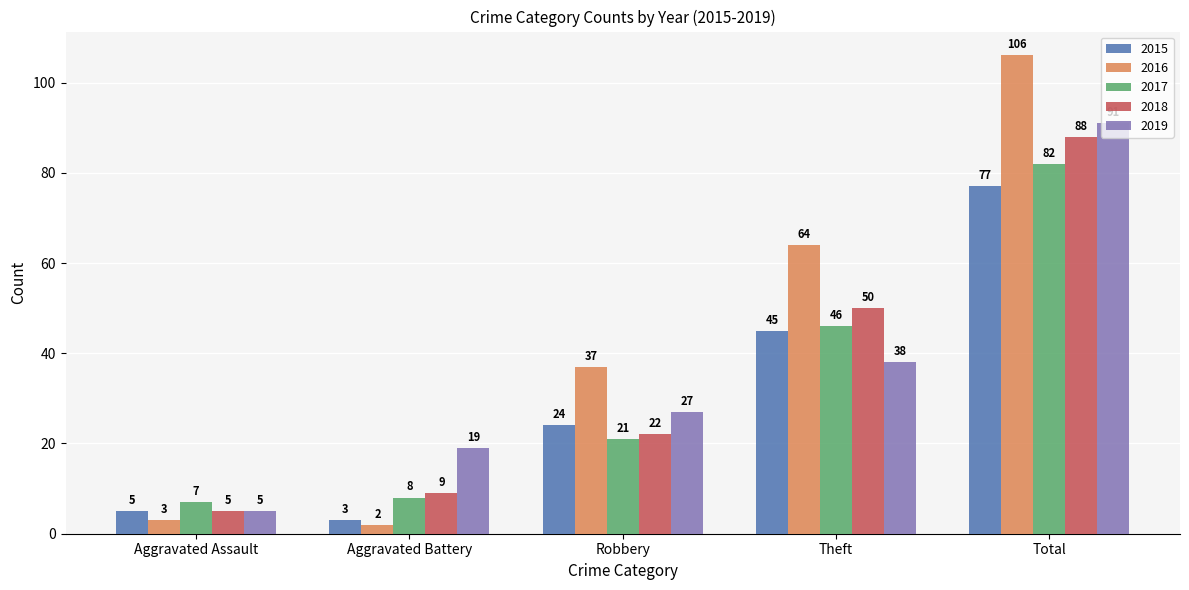

What is the difference between the highest and lowest values at Total?

29